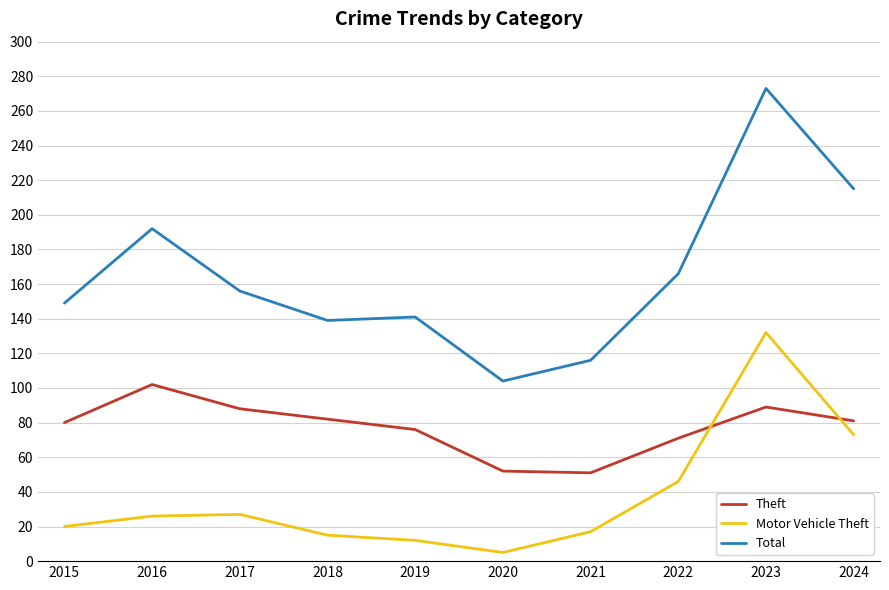

At which category does Total reach its first local peak?

2016